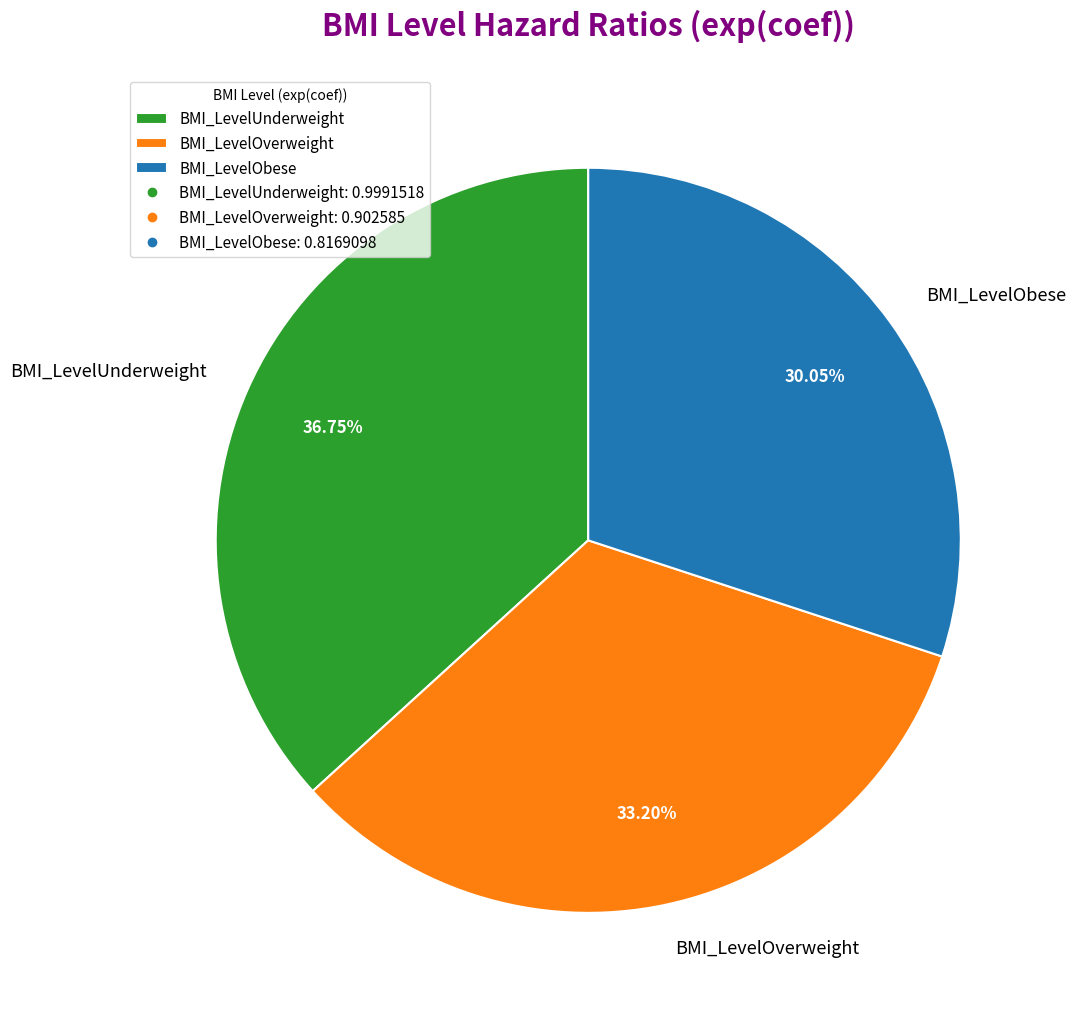

What percentage is the BMI_LevelOverweight slice, to the nearest percent?

33%